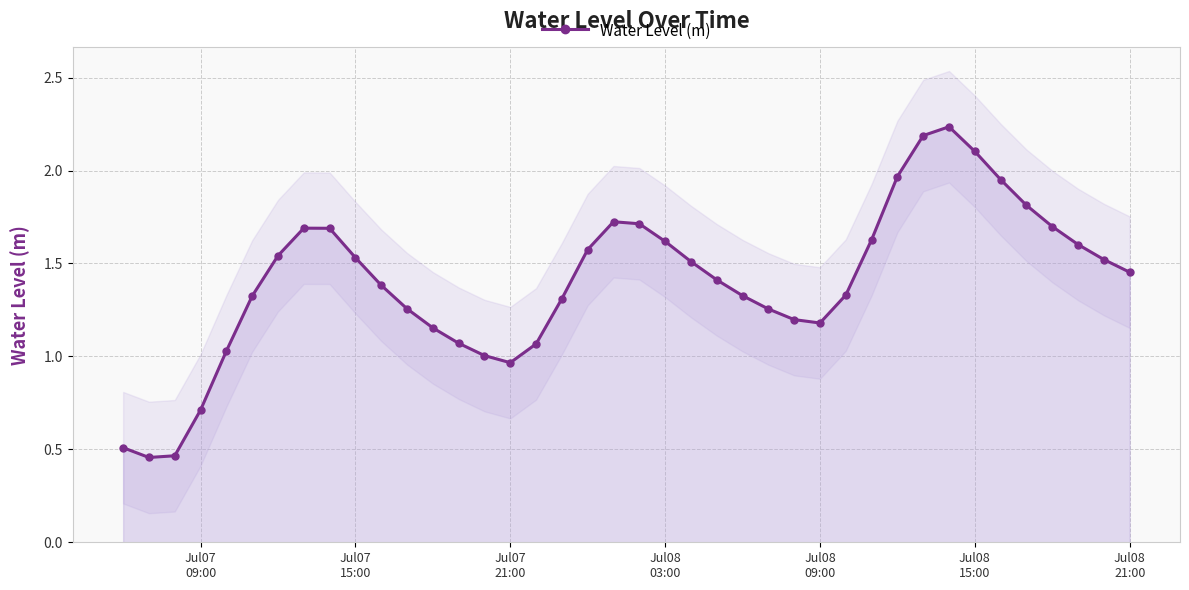

What is the difference between the second highest and second lowest values?

1.7